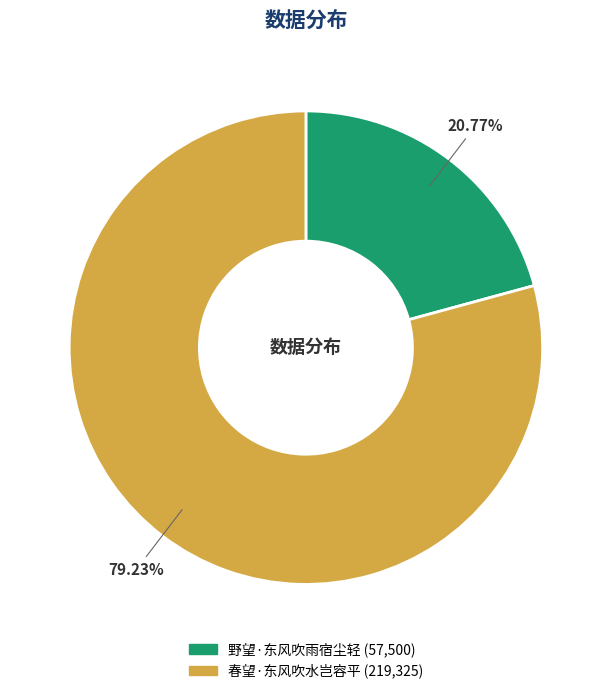

True or false: 春望·东风吹水岂容平 accounts for 85% of the total.

False